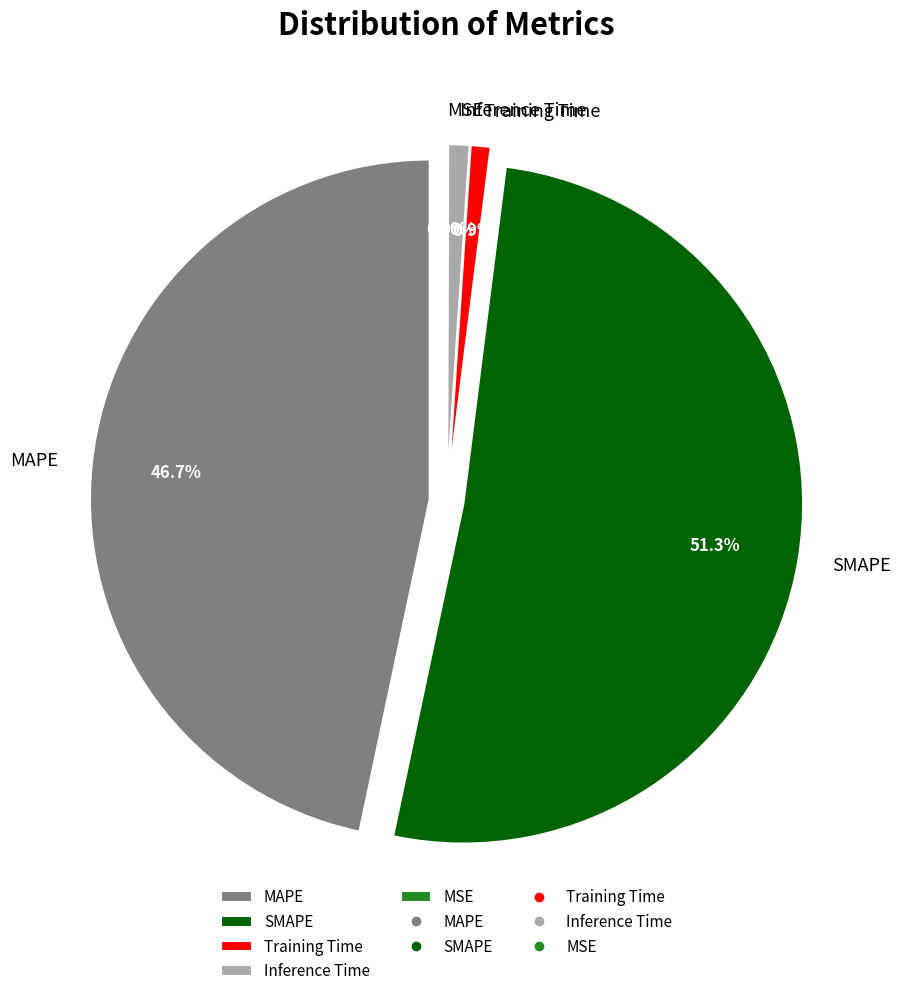

To the nearest percent, what is the difference between the largest and smallest slice percentages?

51%